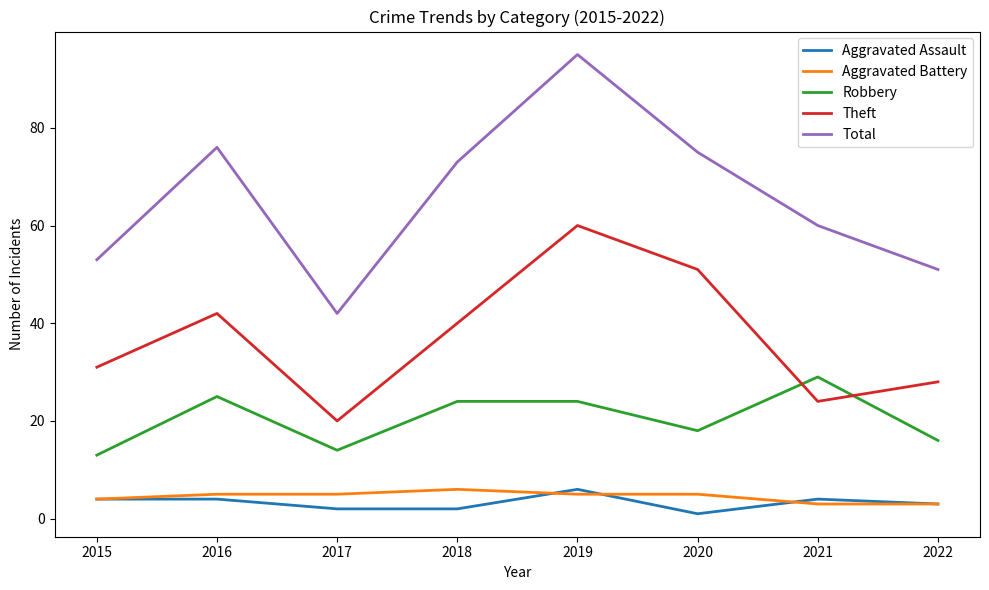

What is the highest value of the Robbery series?

29